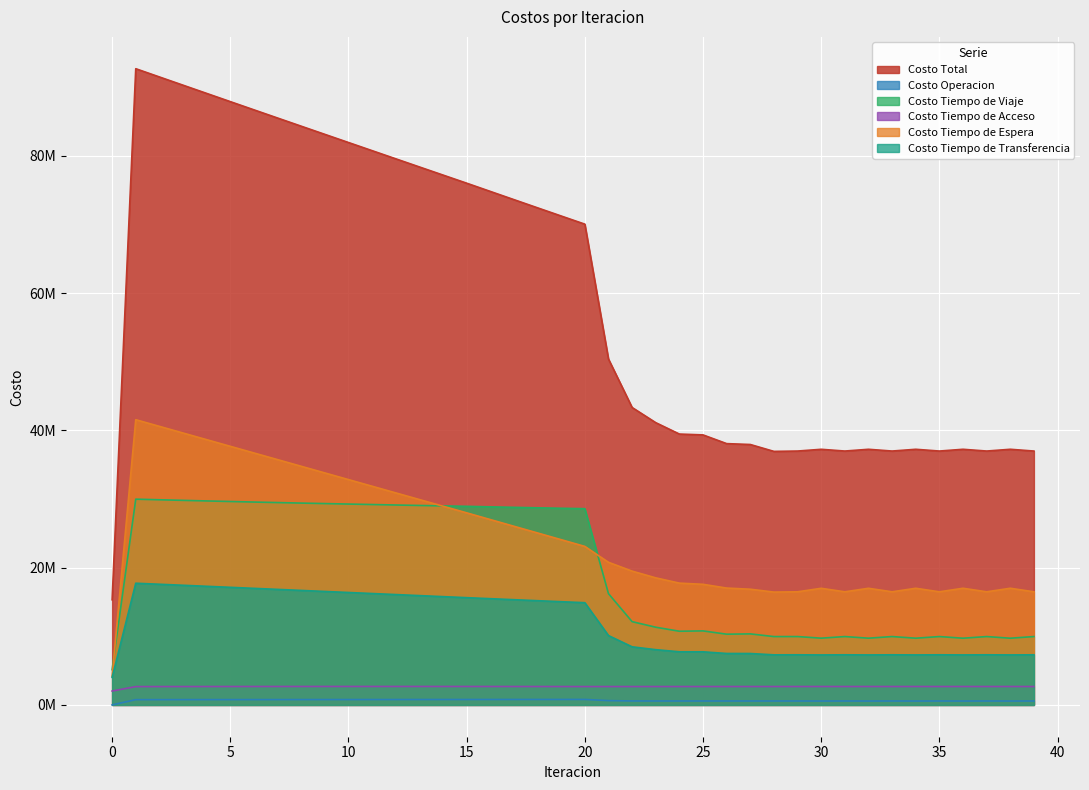

Which series has the largest total across all categories?

Costo Total